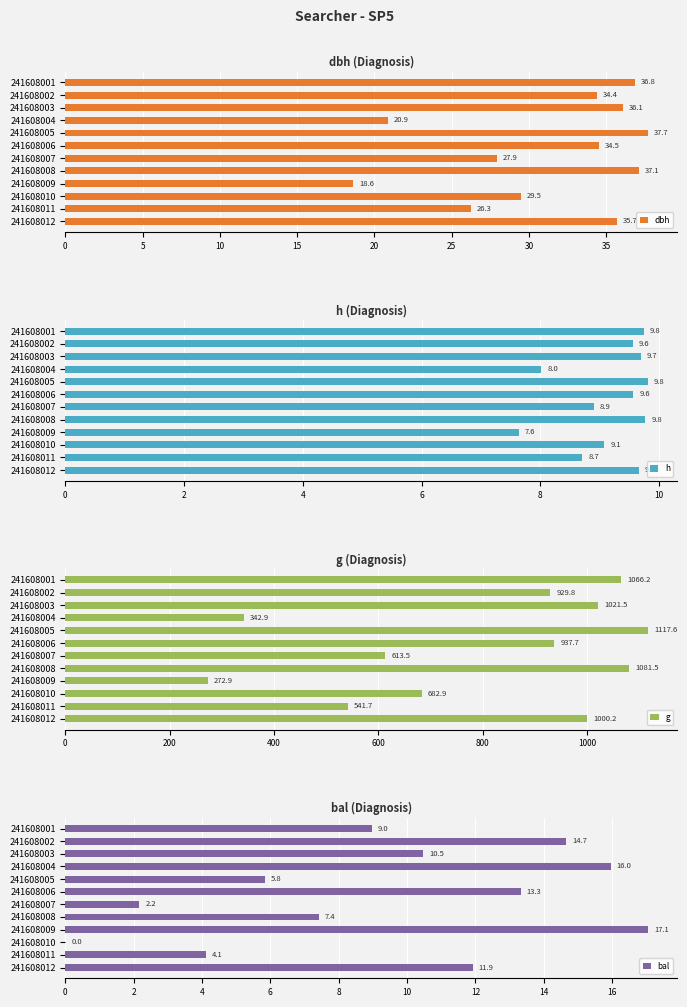

What is the sum of the dbh values at 241608006 and 241608010?

64.0